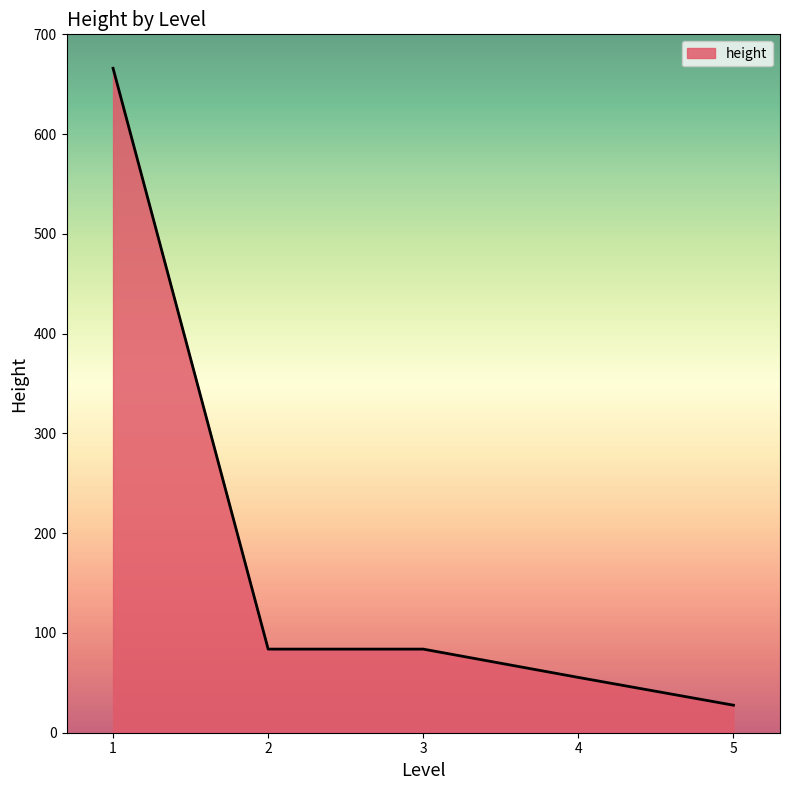

Count the number of data series in this chart.

1